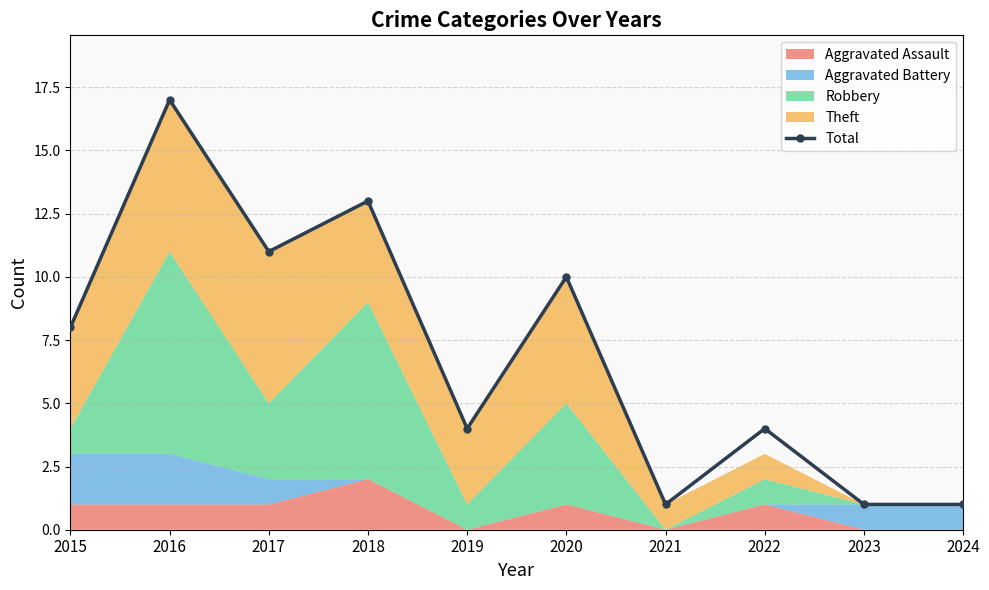

What is the sum of all values?

70